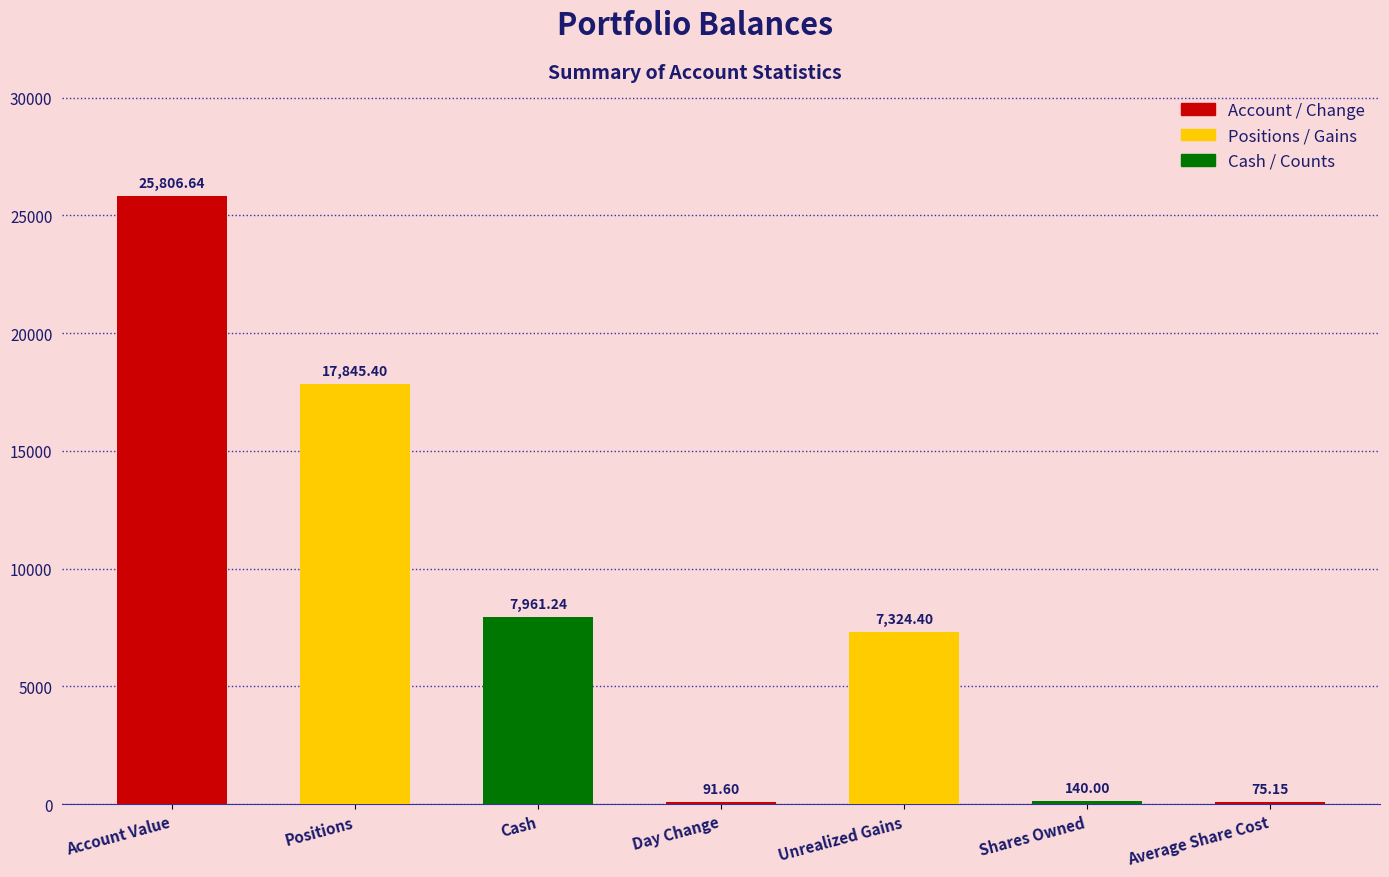

Are the bars grouped side by side (vs. stacked)?

No